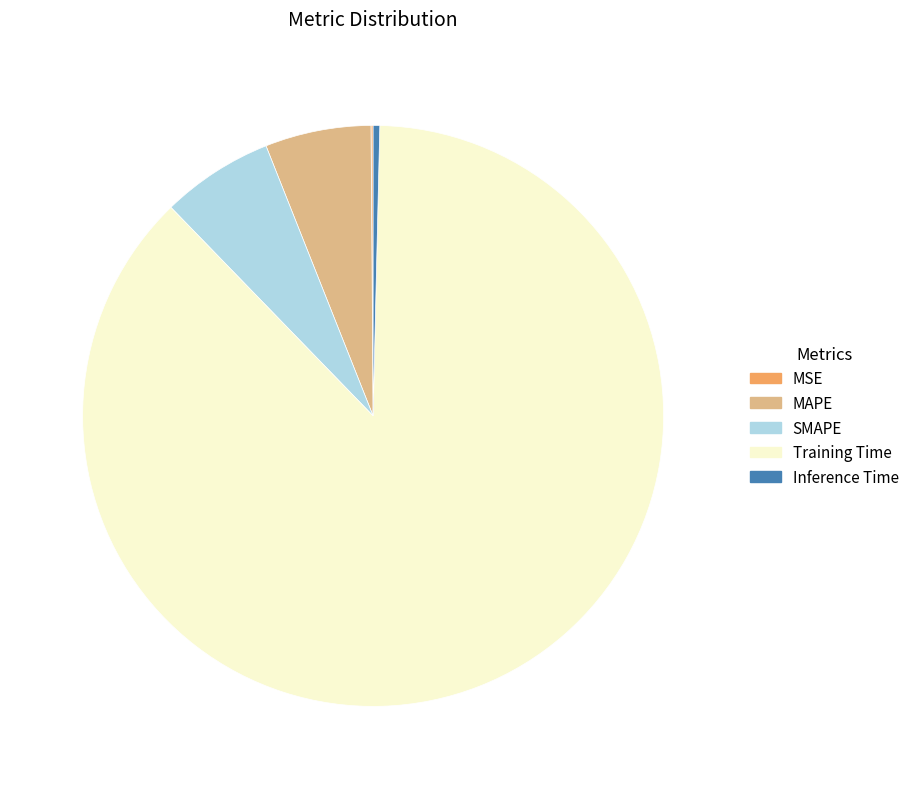

Which slice is the largest?

Training Time